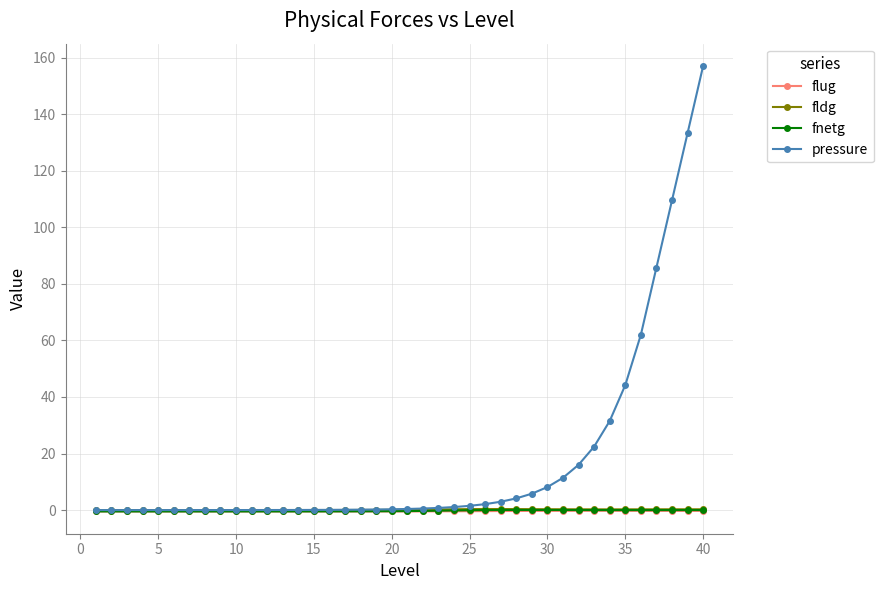

Which series has the largest total across all categories?

pressure